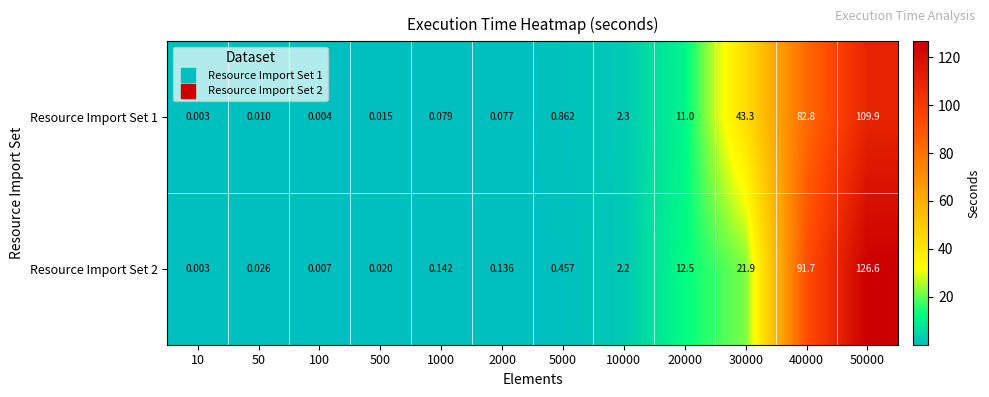

At how many categories does at least one series exceed 98?

1